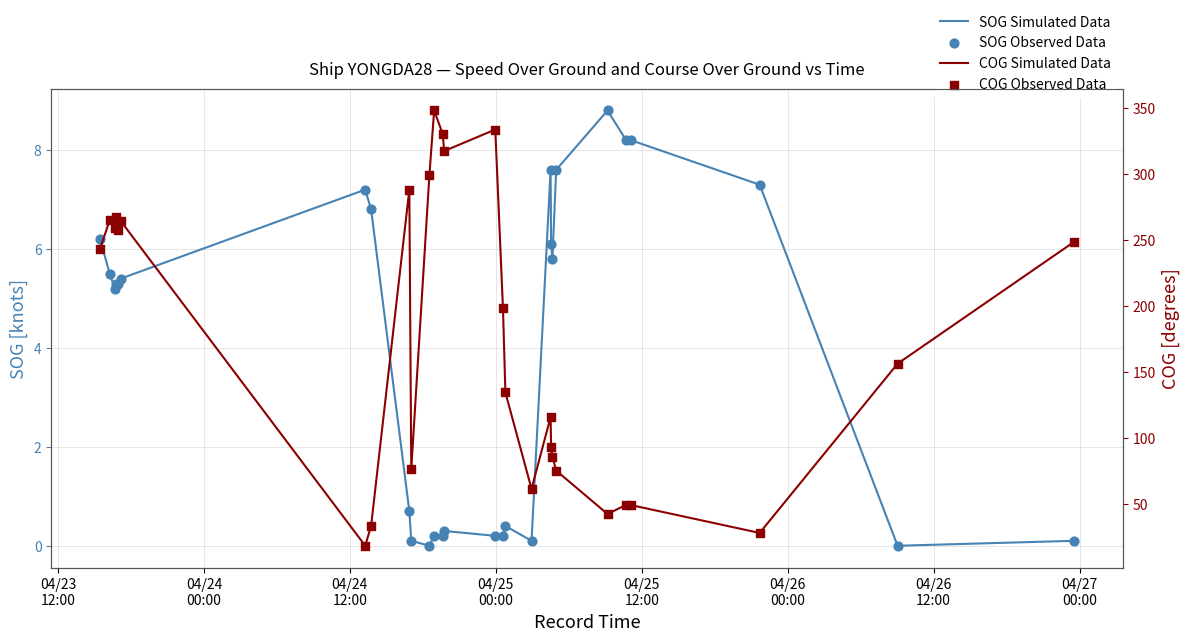

Which series has the largest total across all categories?

COG (degrees)